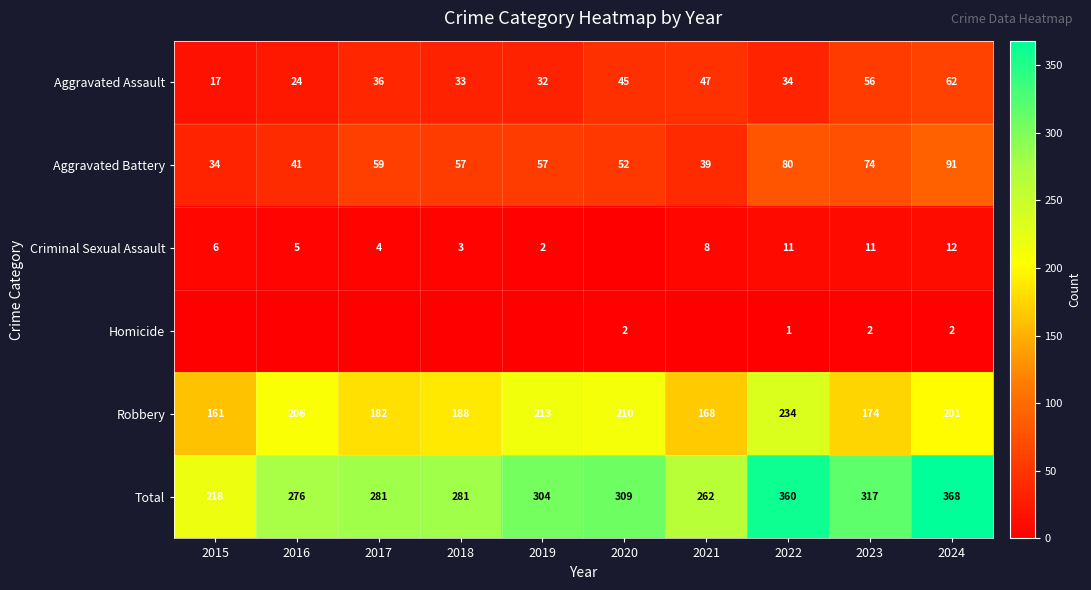

What is the average value of the Total series?

298